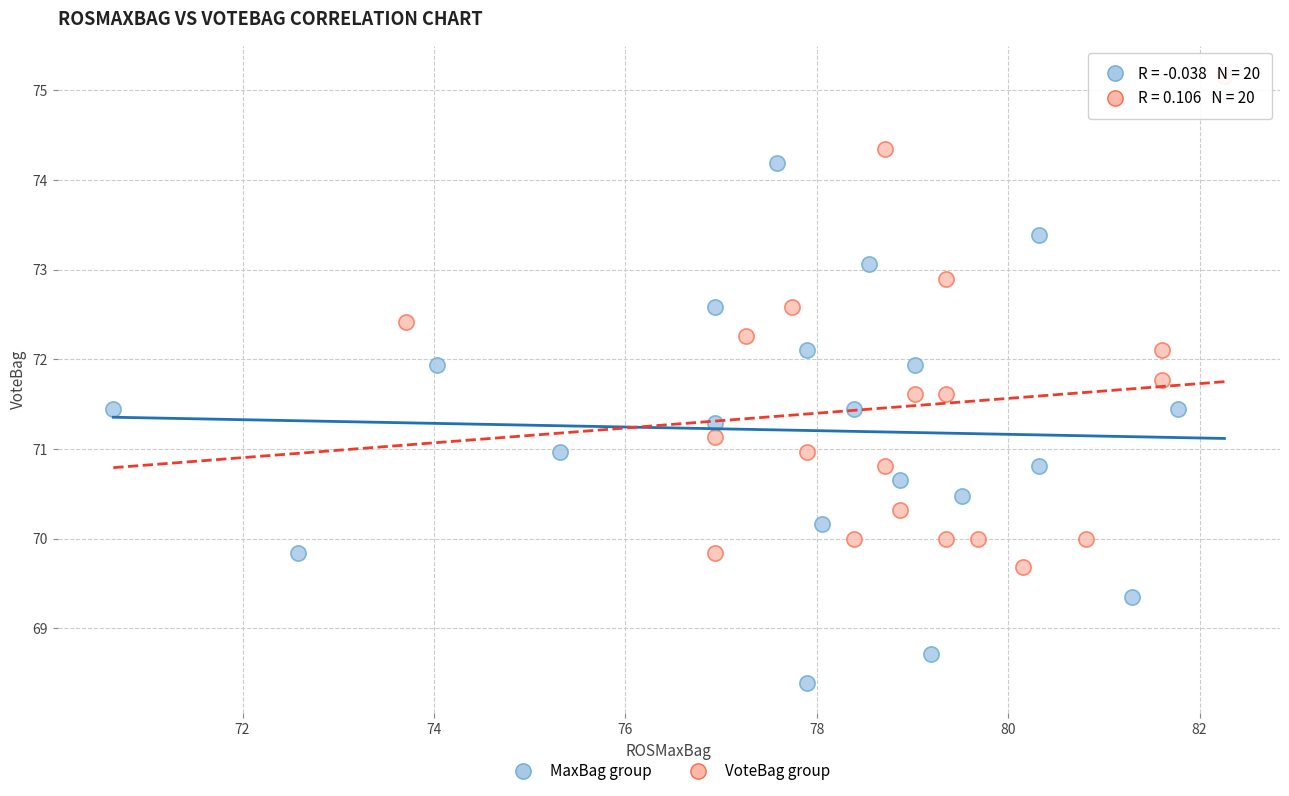

Which series contains the highest Y value?

VoteBag group